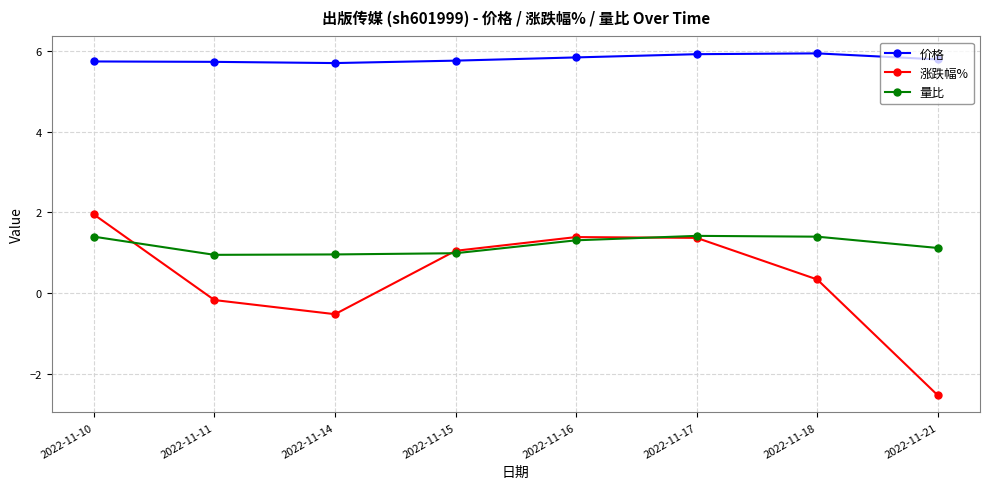

What is the approximate value of 价格 at 2022-11-14?

5.7